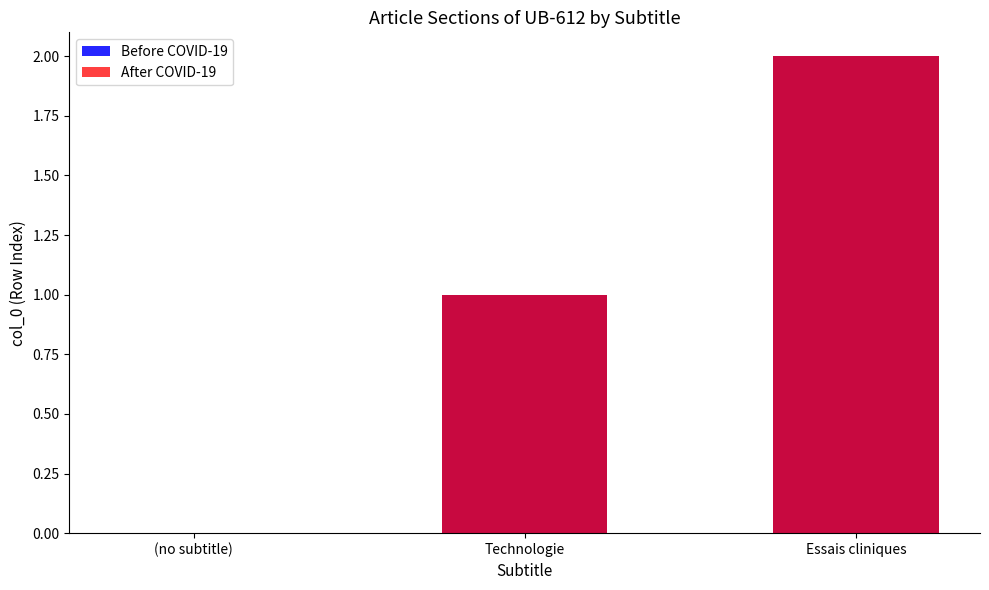

Count the number of categories in the chart.

3